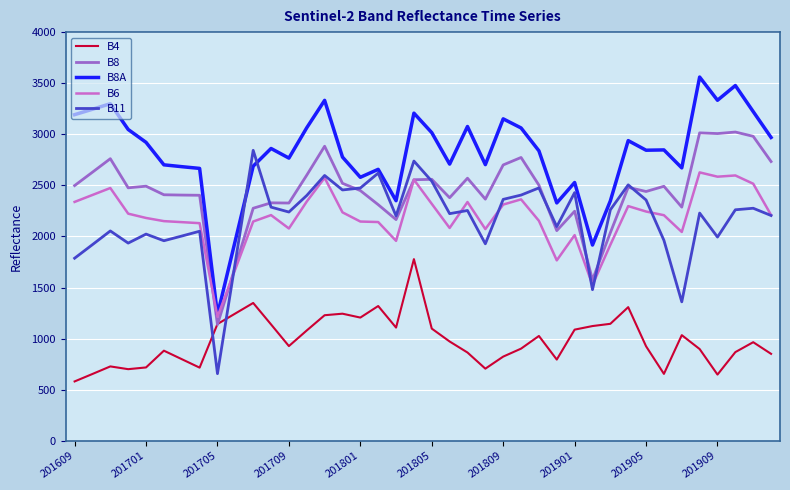

What is the greatest value displayed?

3560